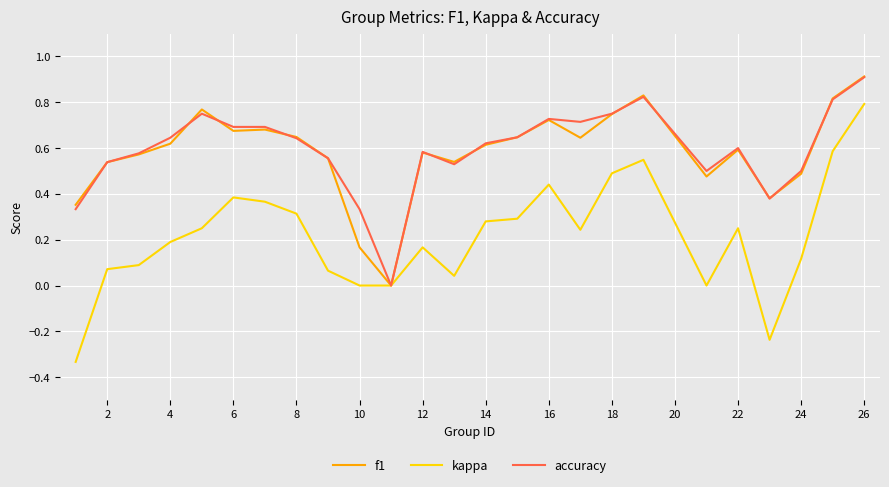

Which series has the widest spread of values?

kappa